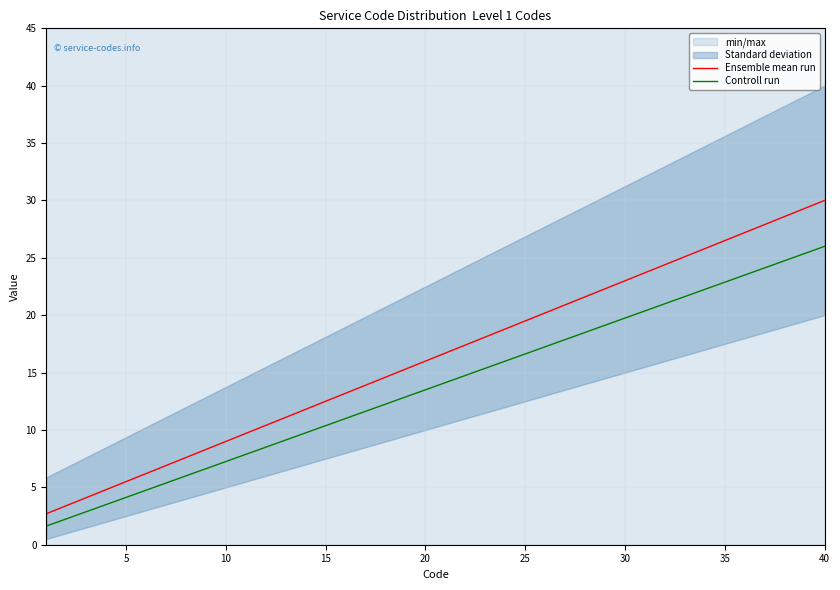

What is the highest value of the Ensemble mean run series?

30.0